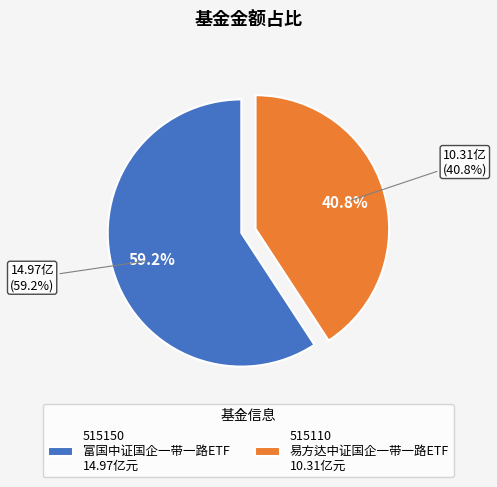

Is it true that 富国中证国企一带一路ETF is 59% of the pie?

True